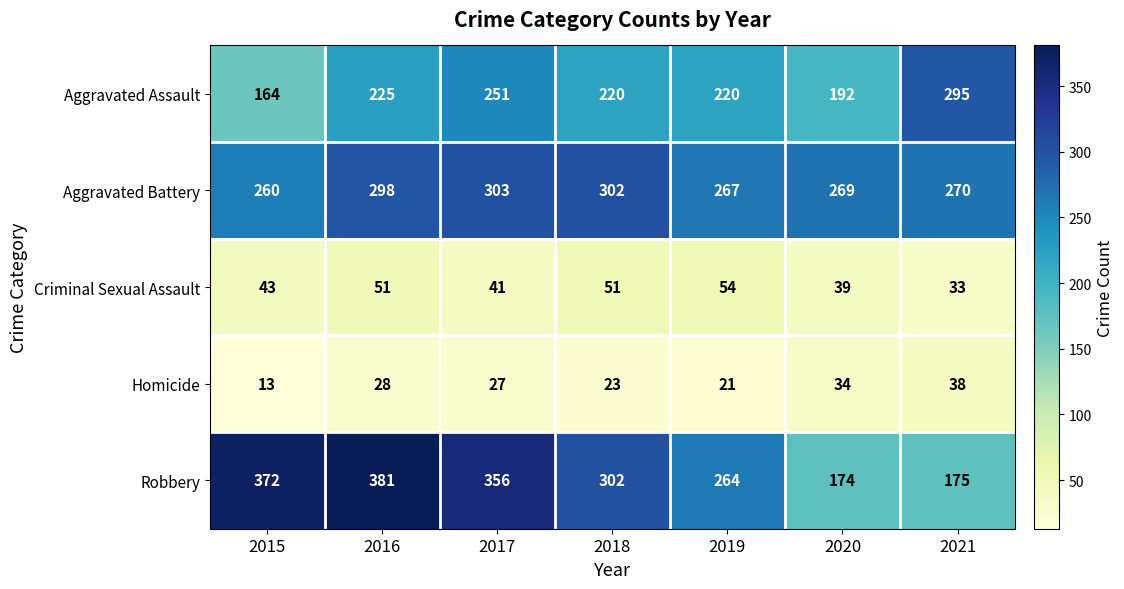

True or false: Criminal Sexual Assault has a value of 54 at 2019.

True